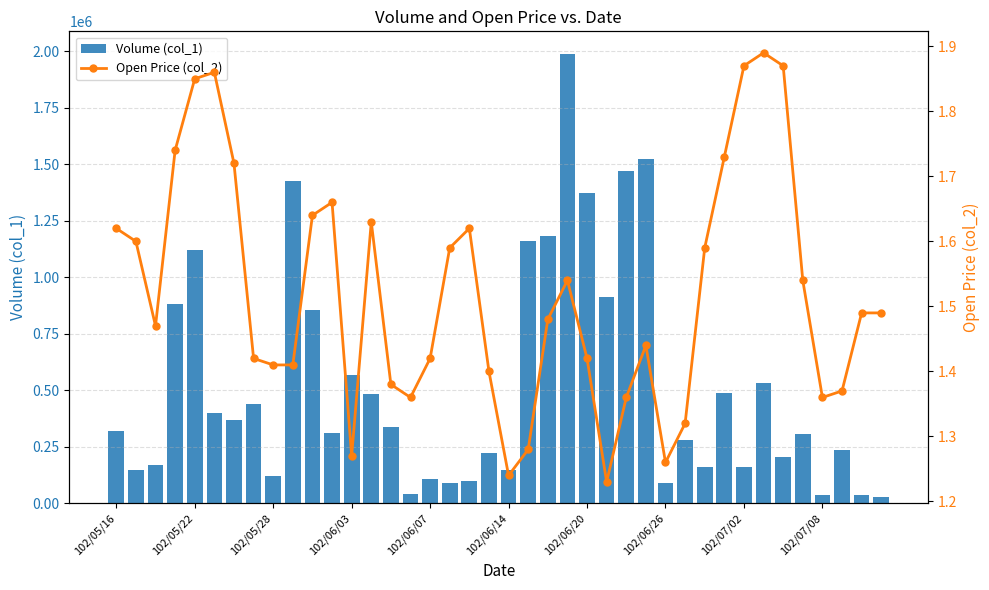

What is the average value of the Volume (col_1) series?

521225